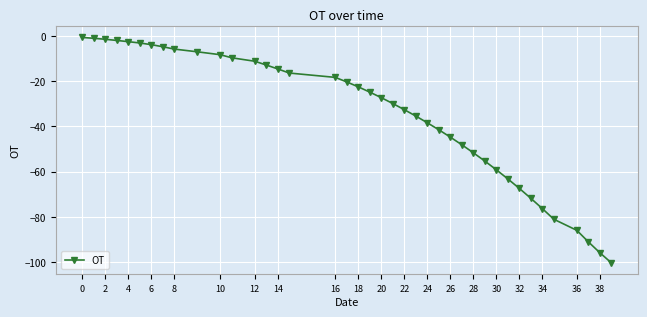

How many lines are shown in the chart?

1